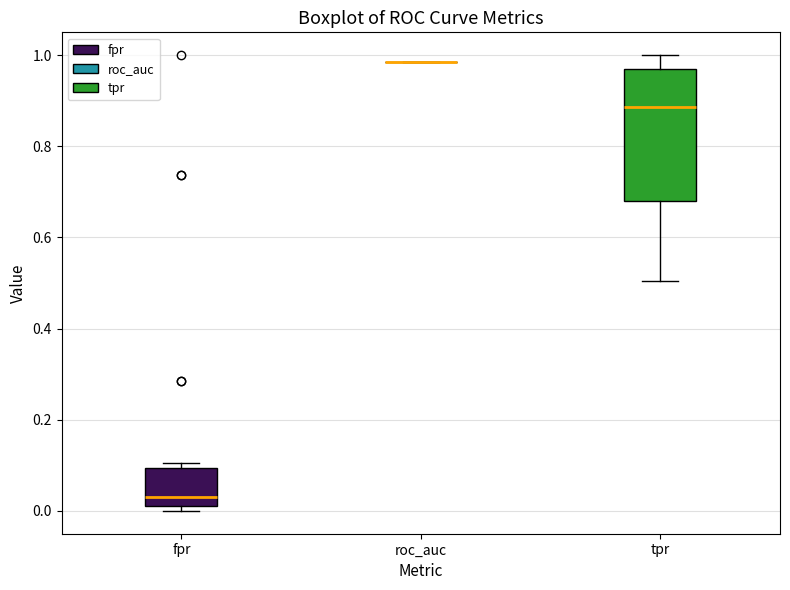

Reading left to right, read every box against the y-axis: the position of its median line, the range the box covers, and the ends of its whiskers. The values are not printed on the chart, so give them approximately, as read against the axis.

fpr: median 0.04, box 0.02 to 0.10, whiskers 0.00 to 0.10 (just above the box's upper edge)
roc_auc: box collapsed to a line at 0.98, whiskers 0.98 to 0.98
tpr: median 0.88, box 0.68 to 0.96, whiskers 0.50 to 1.00